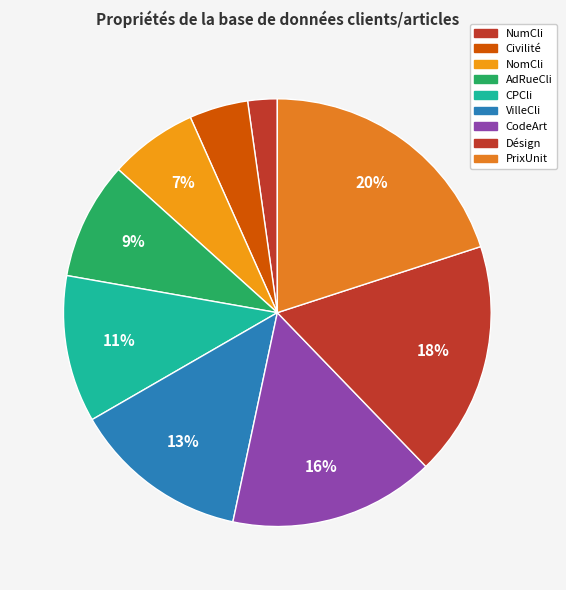

Count the number of slices in the pie.

9